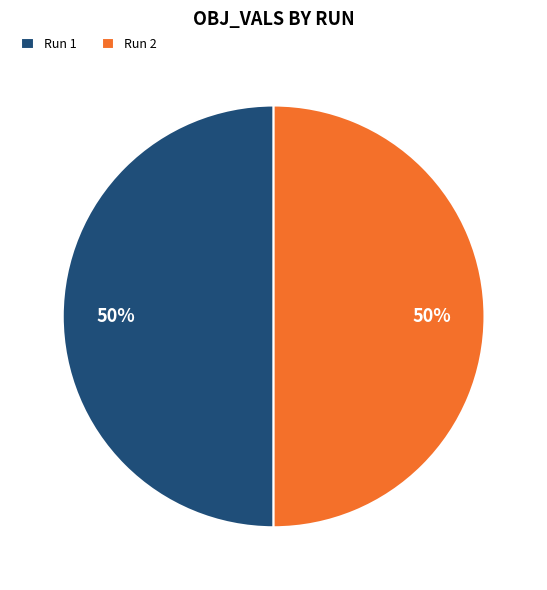

Is it true that Run 1 is 39% of the pie?

False